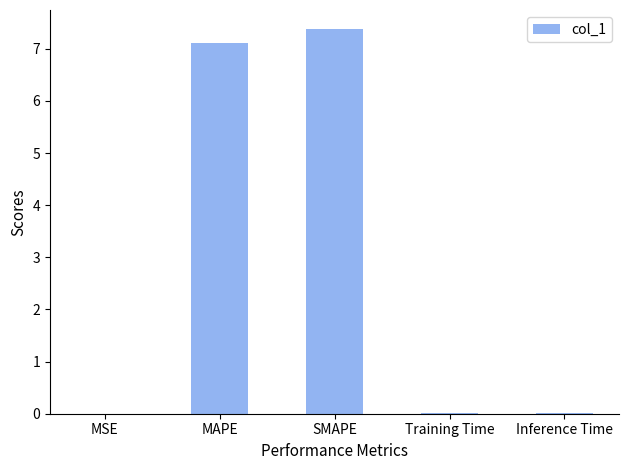

Which has a higher value, MAPE or Inference Time?

MAPE